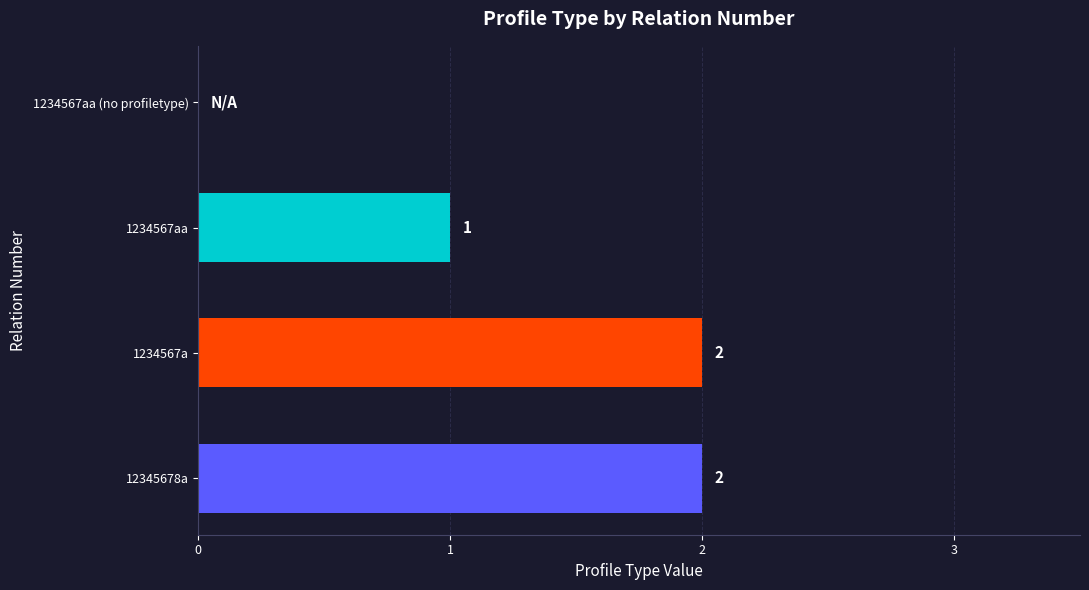

The chart shows a value of 1 at 12345678a. True or false?

False